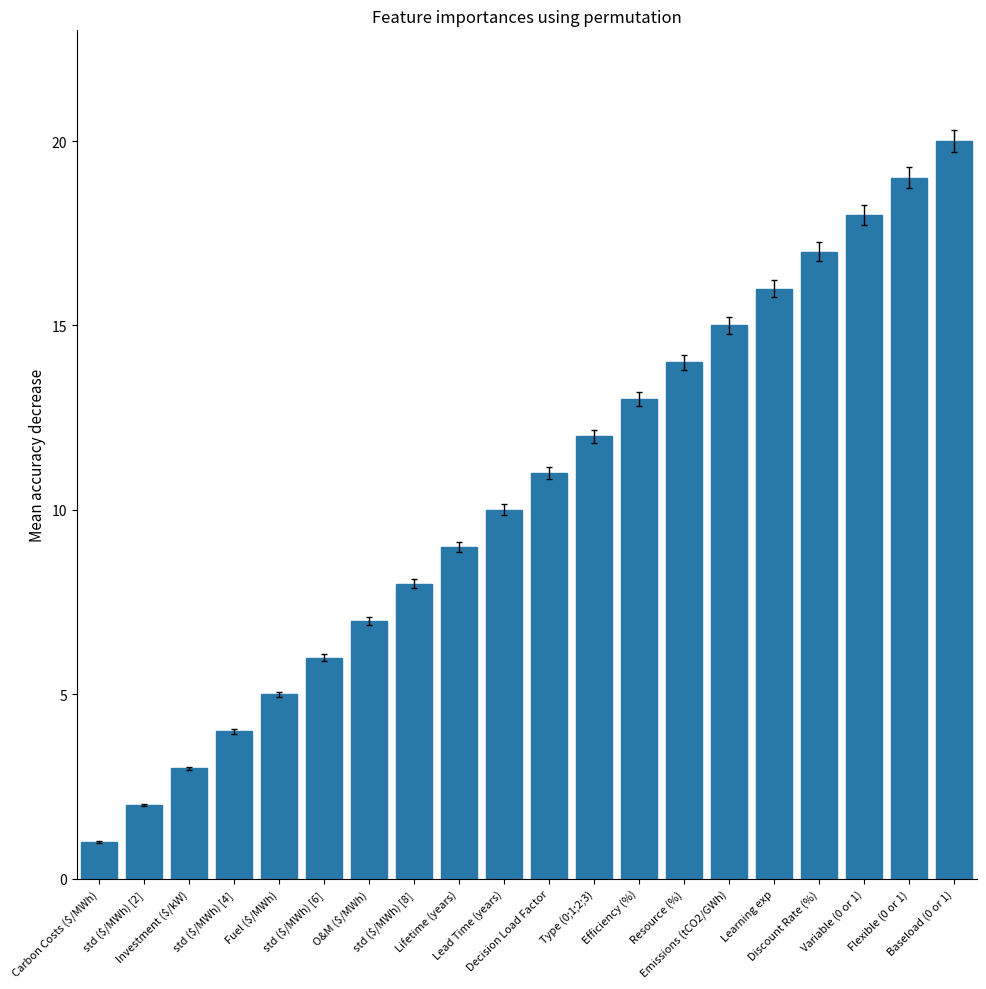

Between Carbon Costs ($/MWh) and Decision Load Factor, which is larger?

Decision Load Factor